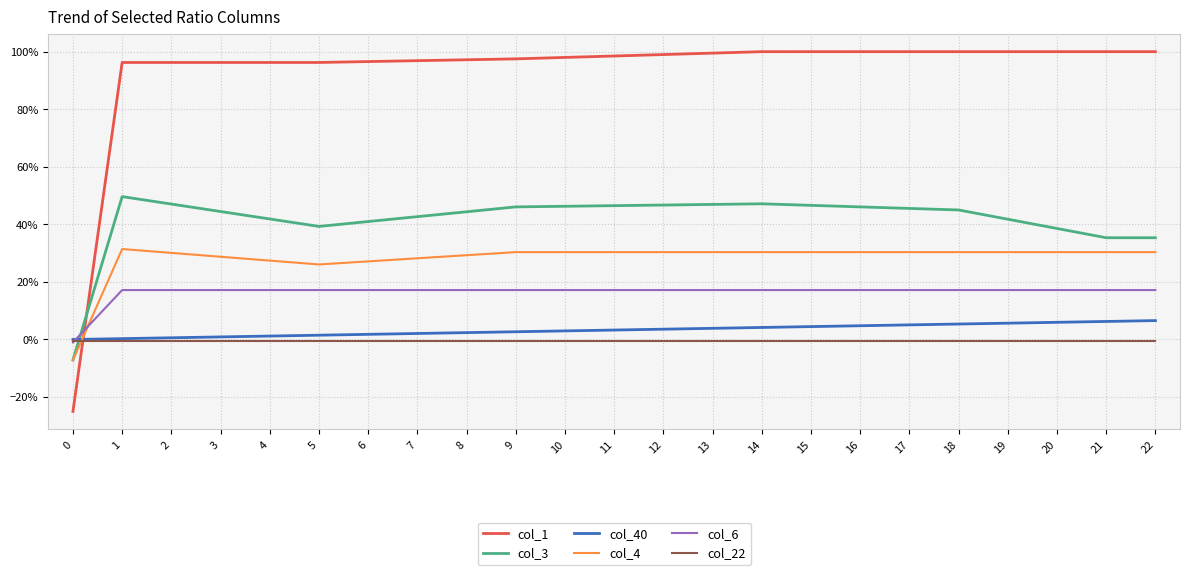

What is the total value across all series at 1?

1.9